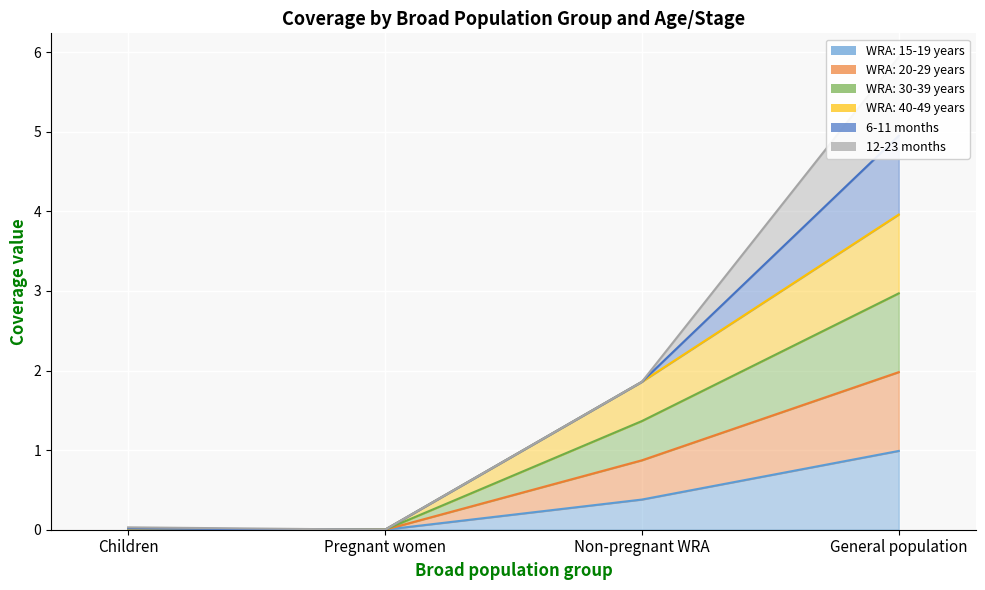

Which series has the widest spread of values?

WRA: 20-29 years